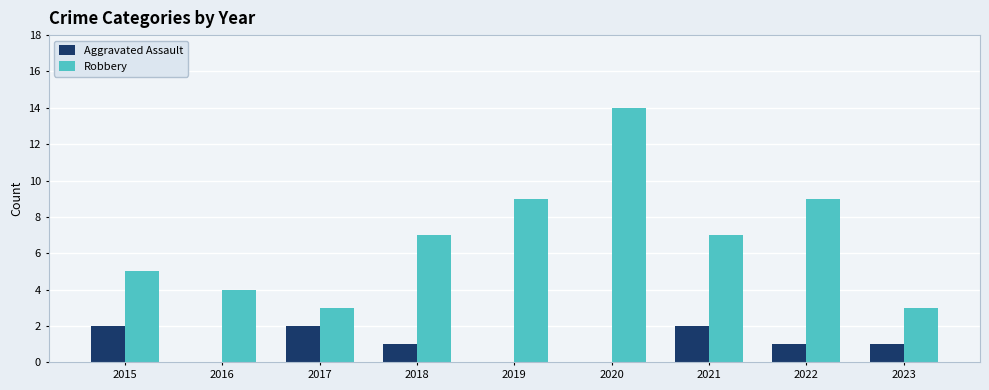

What is the total value across all series at 2016?

4